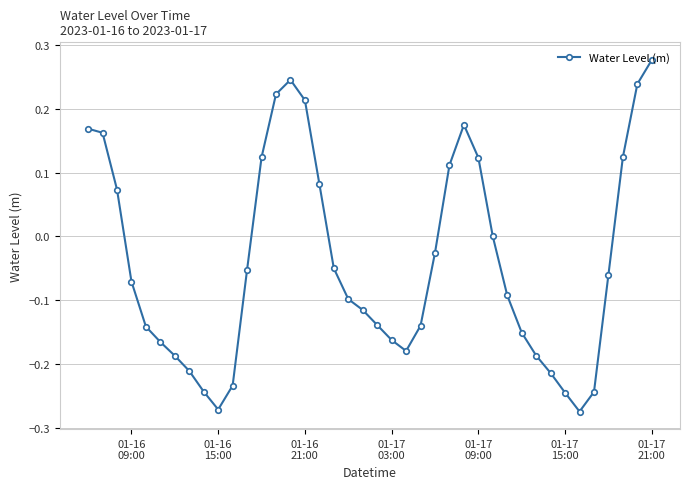

True or false: there are more than 0 points higher than both neighbors.

True